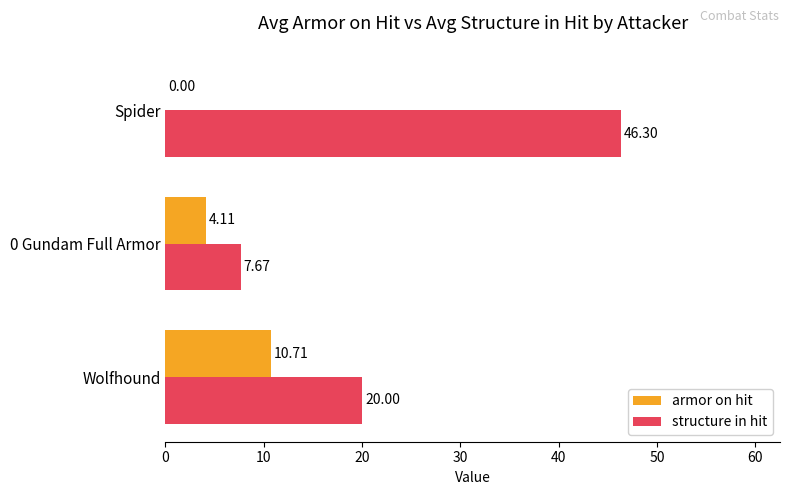

What is the sum of all armor on hit values?

14.8